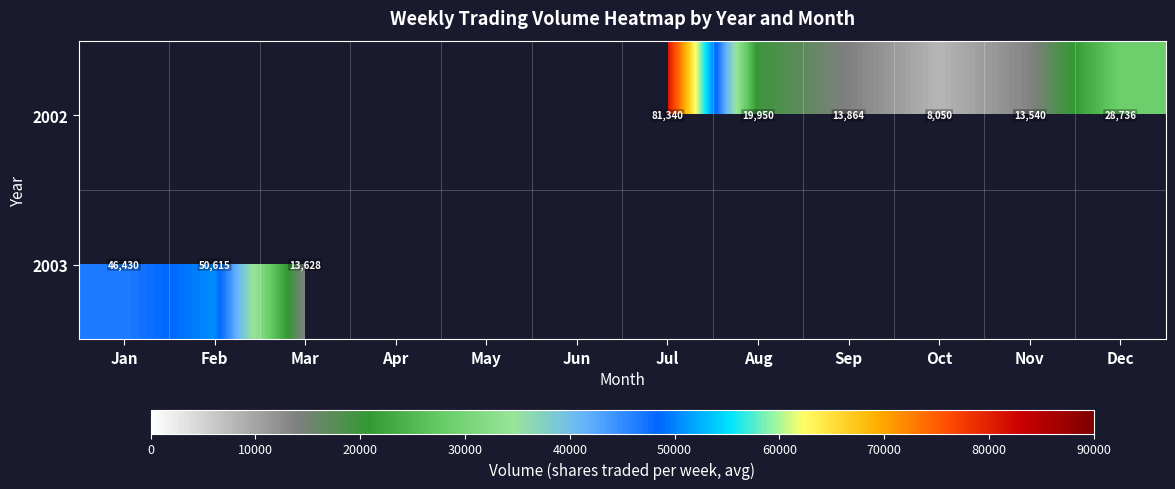

Is it true that 2002 equals 16898 at Dec?

False